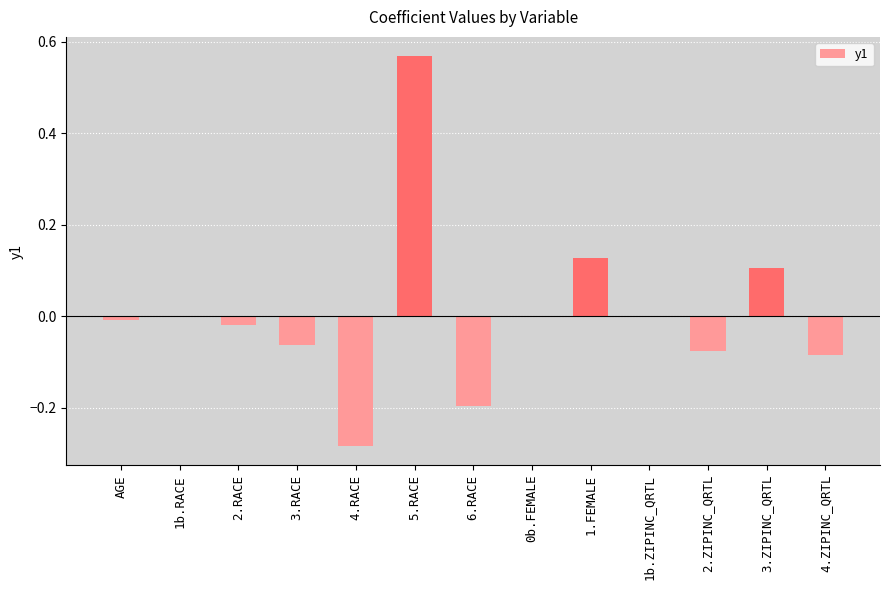

Which category has the highest value across all series?

5.RACE